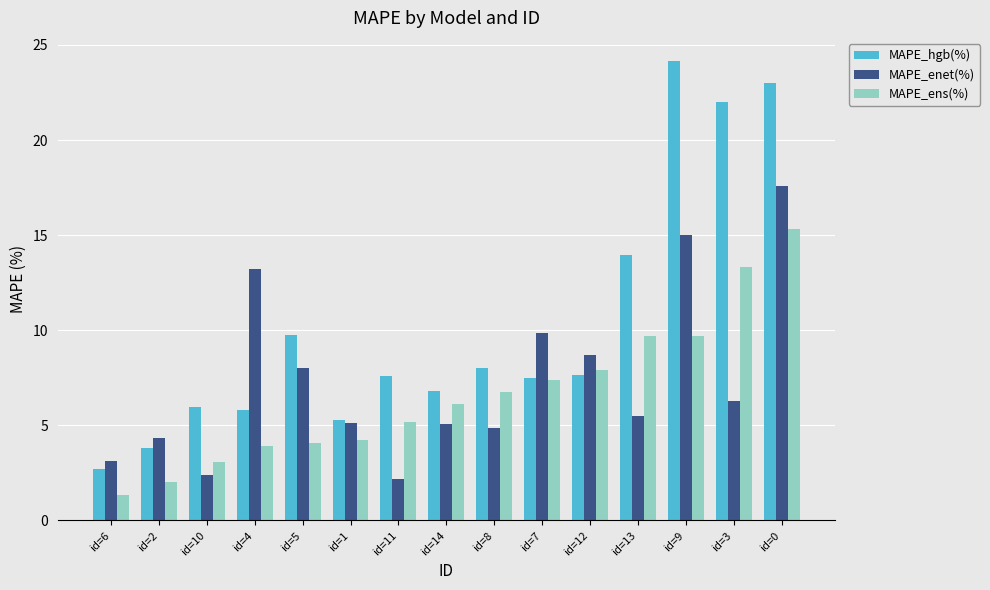

Where does the MAPE_ens(%) series first go above 6?

id=14